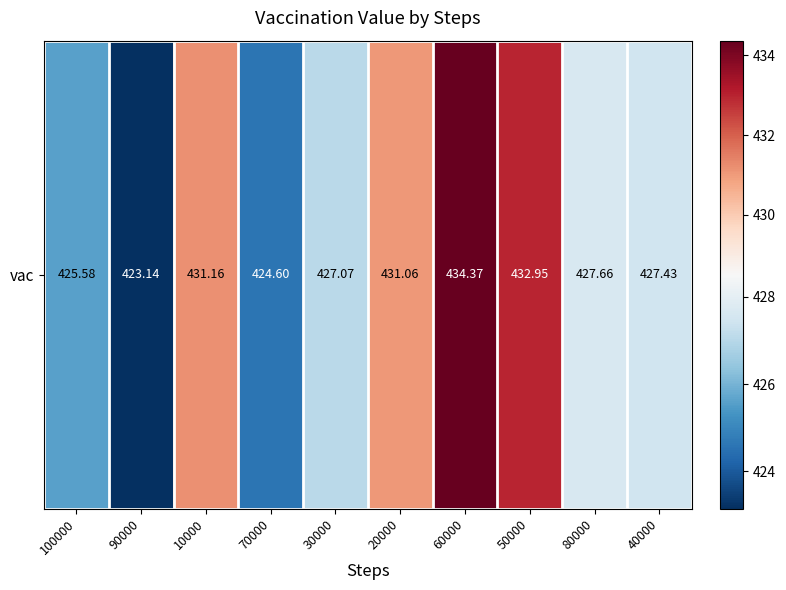

Reading right to left, transcribe all the data shown in this chart.

40000=427.4	80000=427.7	50000=433.0	60000=434.4	20000=431.1	30000=427.1	70000=424.6	10000=431.2	90000=423.1	100000=425.6